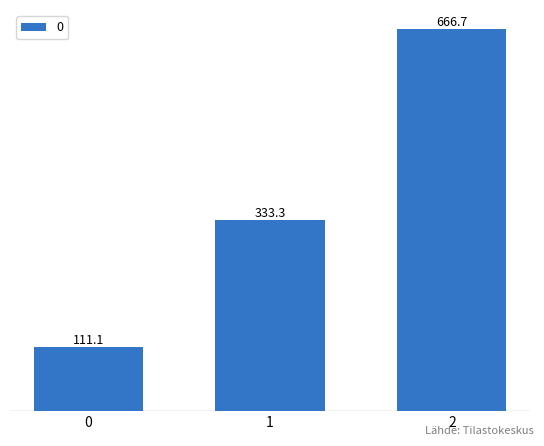

Reading right to left, transcribe all the data shown in this chart.

2=666.7	1=333.3	0=111.1